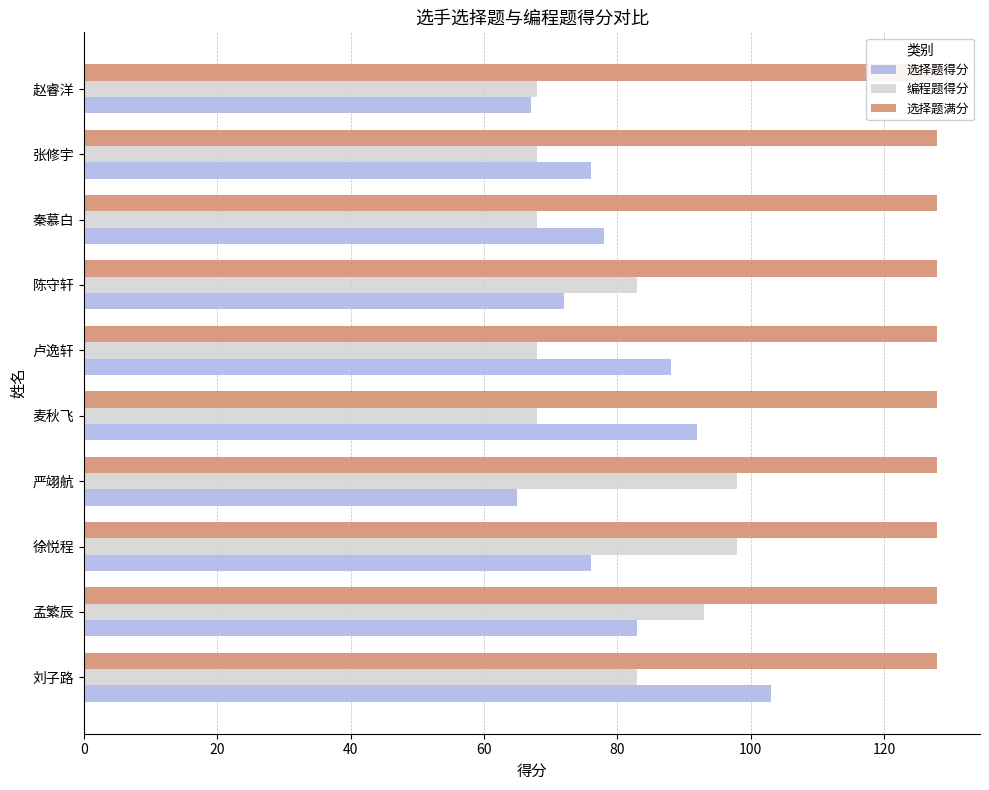

What position from the right is 100?

5